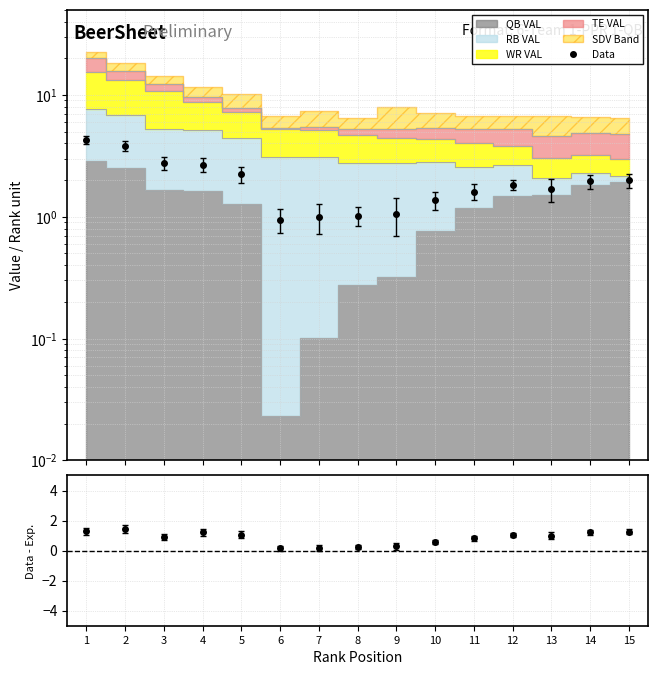

What is the difference between the Residual values at 10 and 6?

0.4